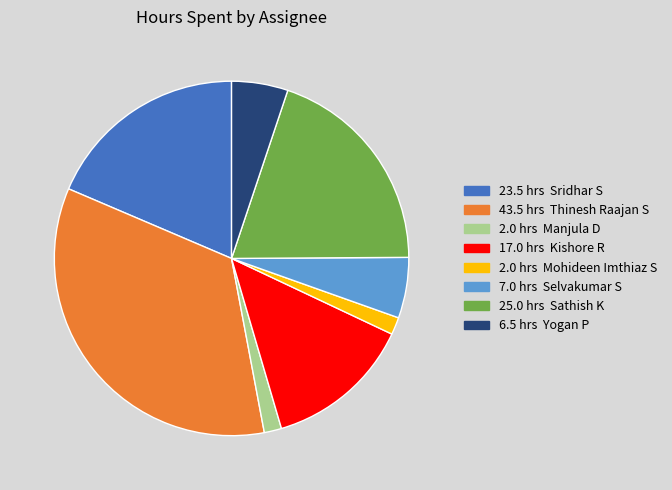

Is there a majority slice in this chart?

No